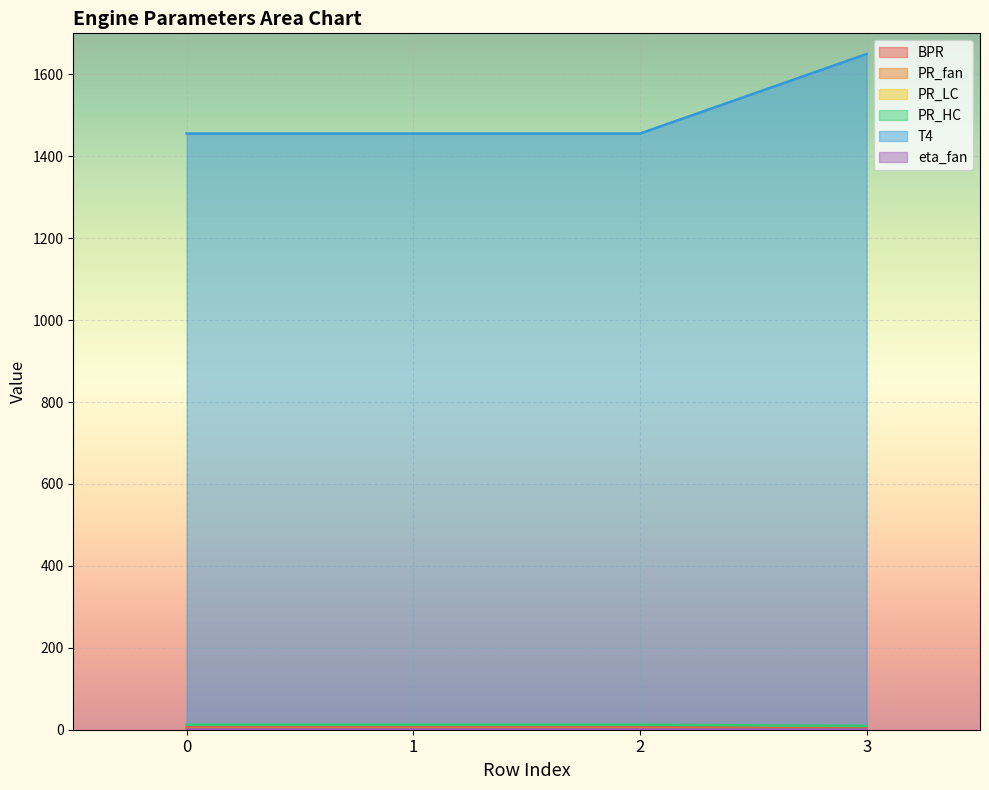

What is the difference between the highest and lowest values at 1?

1454.5